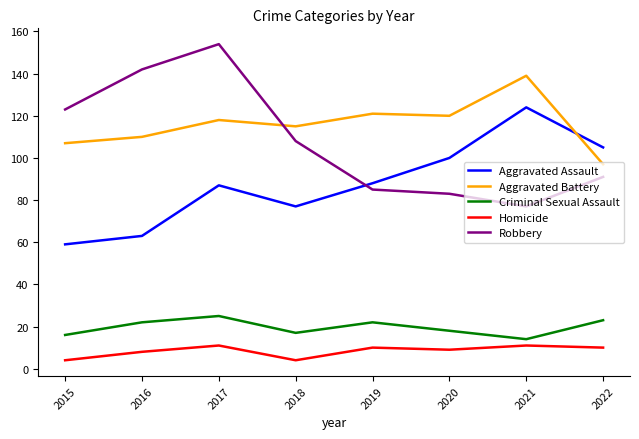

What are all the series names shown in the legend?

Aggravated Assault, Aggravated Battery, Criminal Sexual Assault, Homicide, Robbery